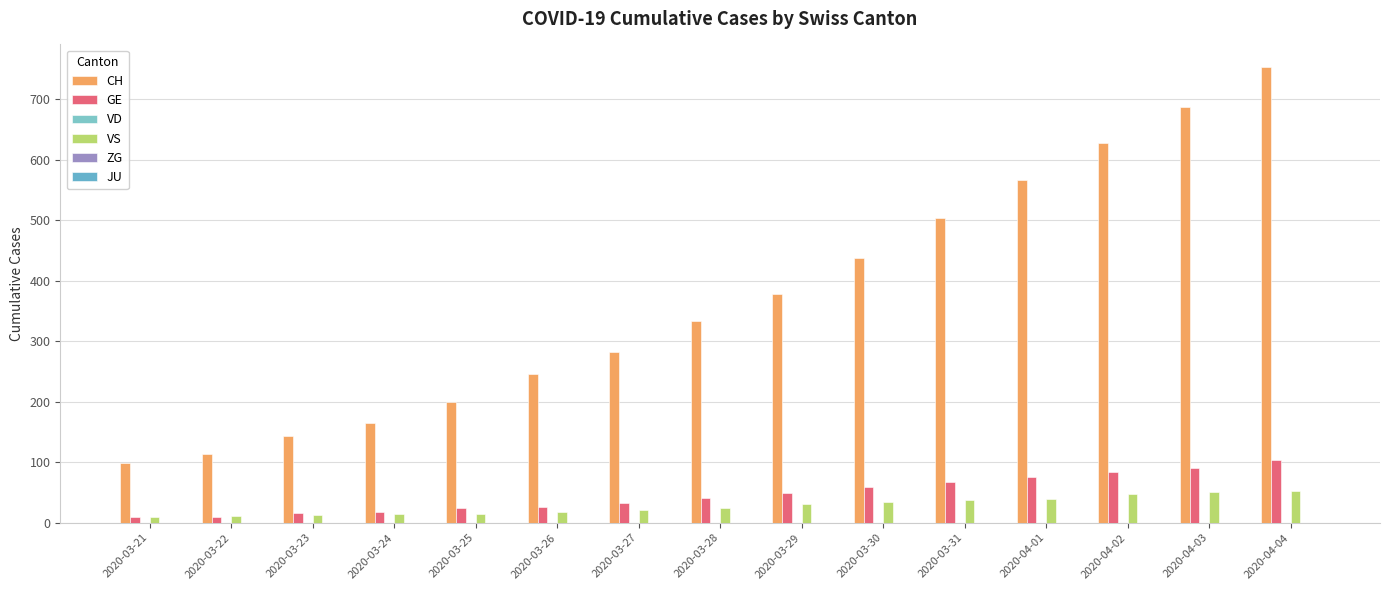

Which series has the widest spread of values?

CH